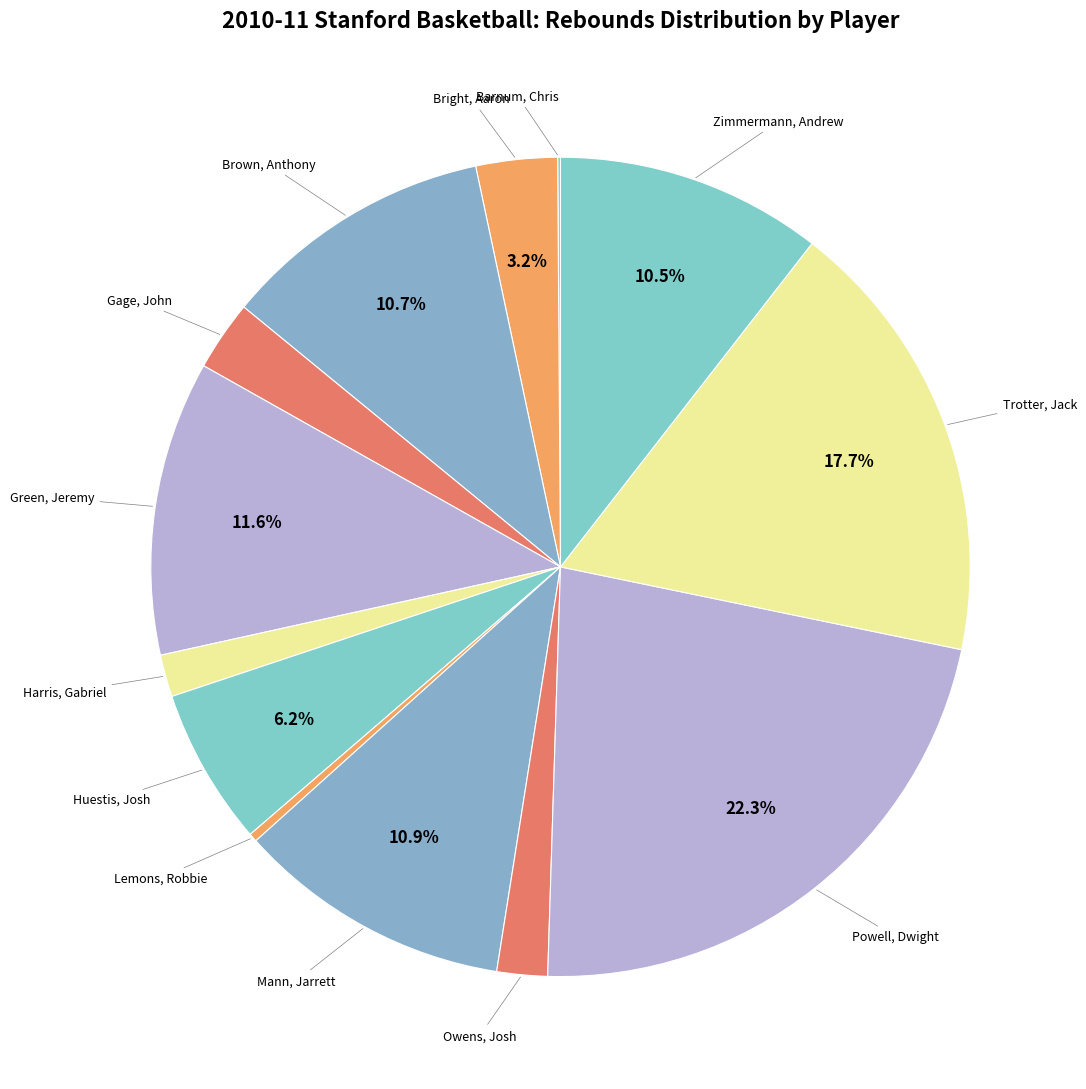

What percentage is the Huestis, Josh slice, to the nearest percent?

6%